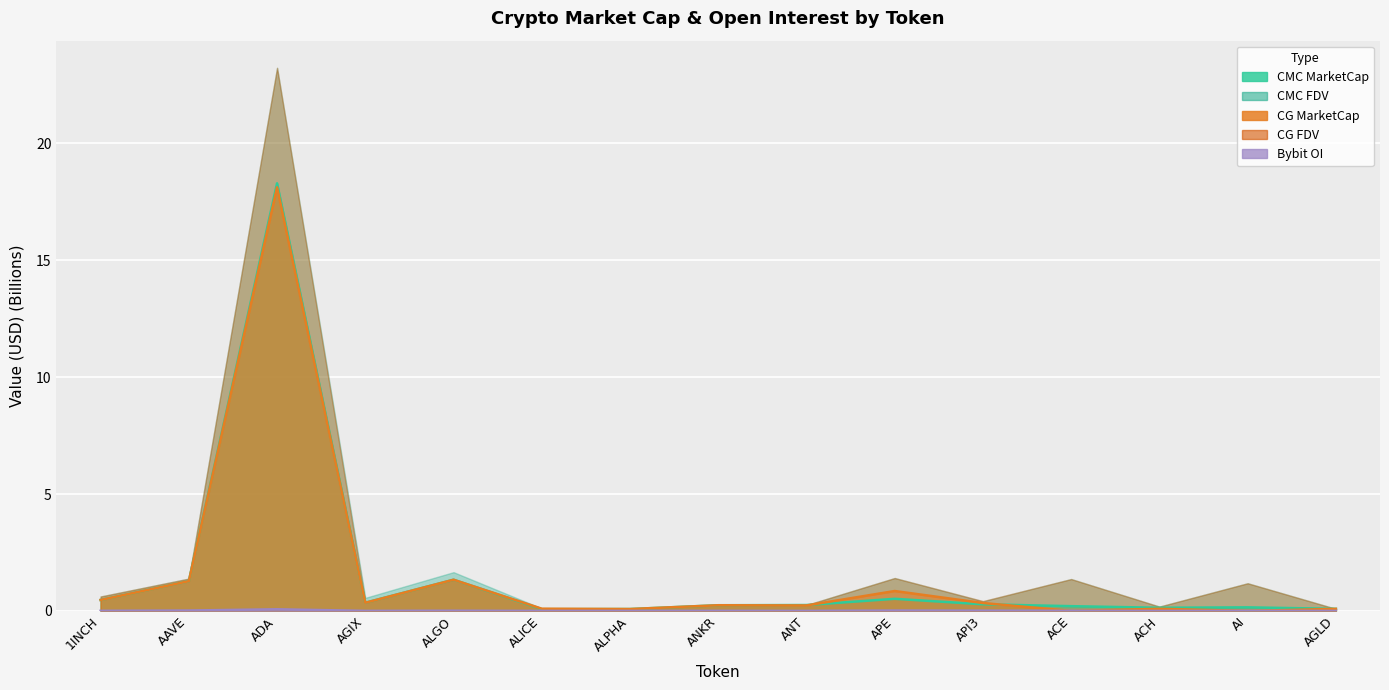

Is it true that CG_FDV equals 0.2 at ACH?

True